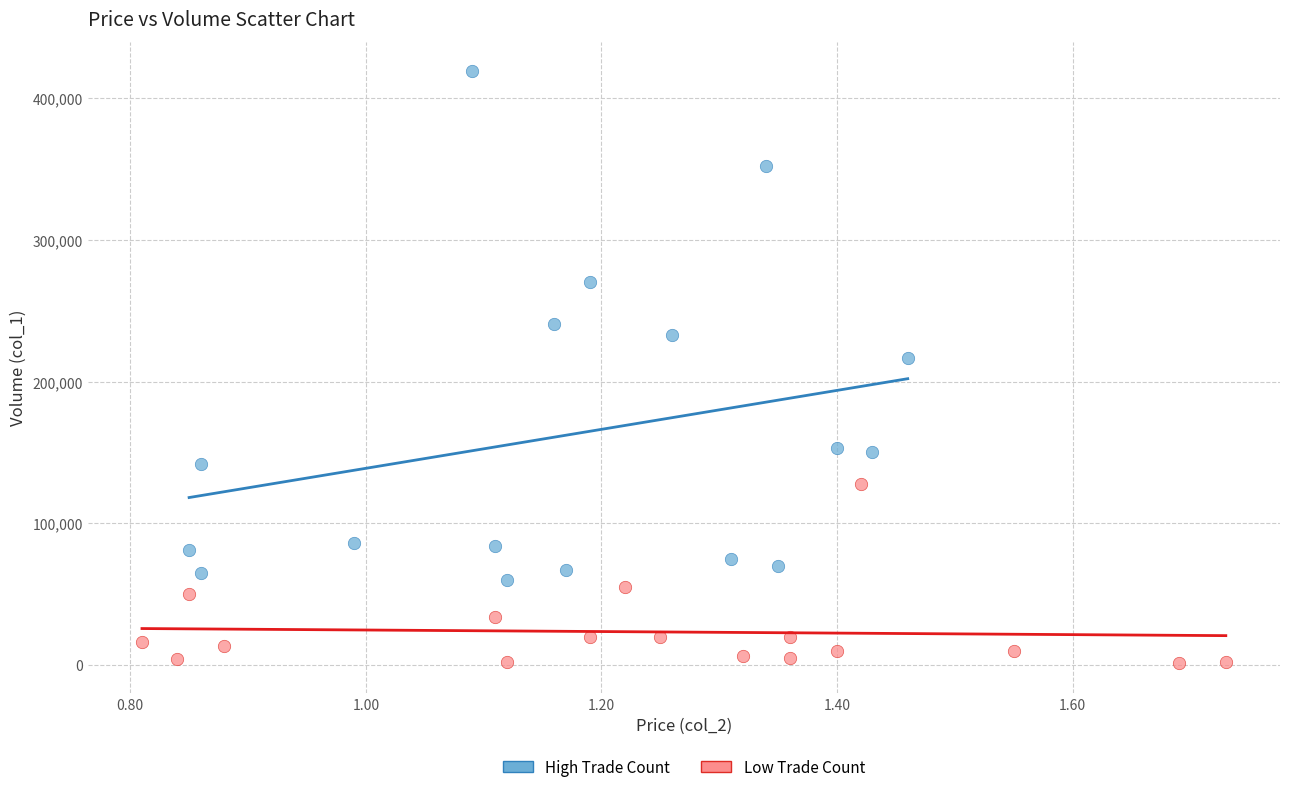

Which series has the largest Y range (max minus min)?

High Trade Count